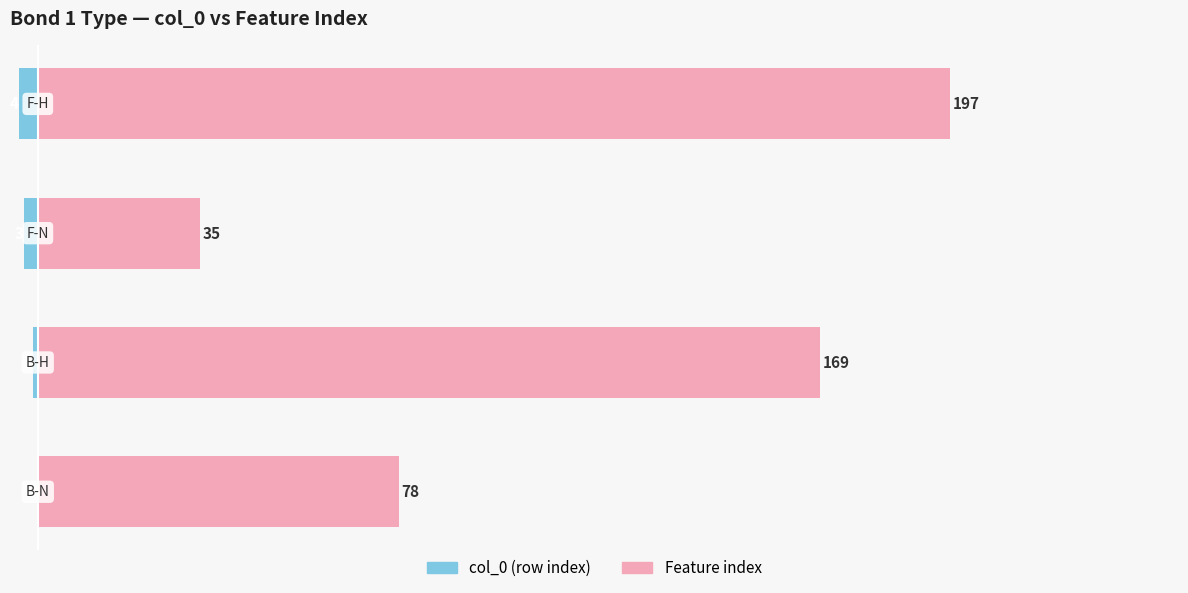

Which series has the largest range (max minus min)?

Feature index